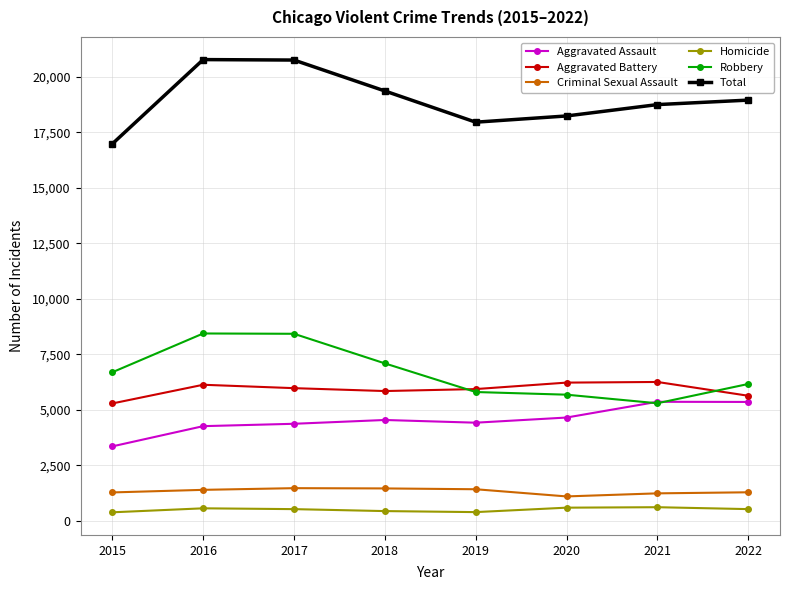

What is the average value of the Criminal Sexual Assault series?

1328